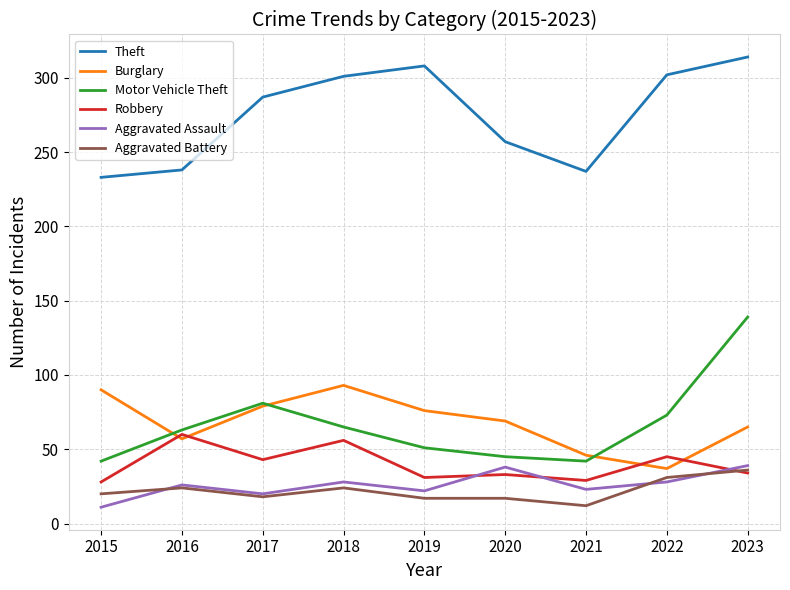

At which category does Robbery reach its first local peak?

2016